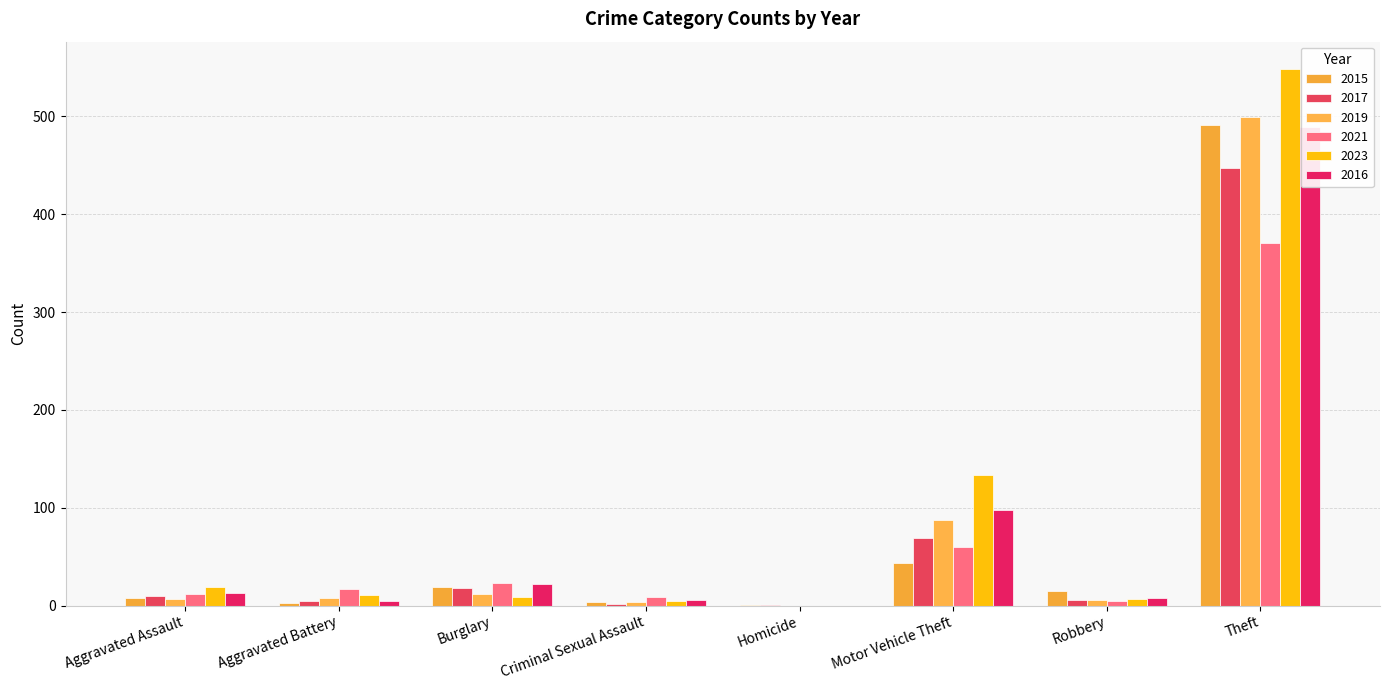

Where is 2015 nearest to the value 246?

Motor Vehicle Theft